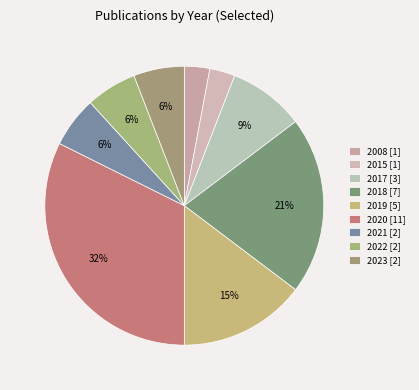

How many slices are in this pie chart?

9